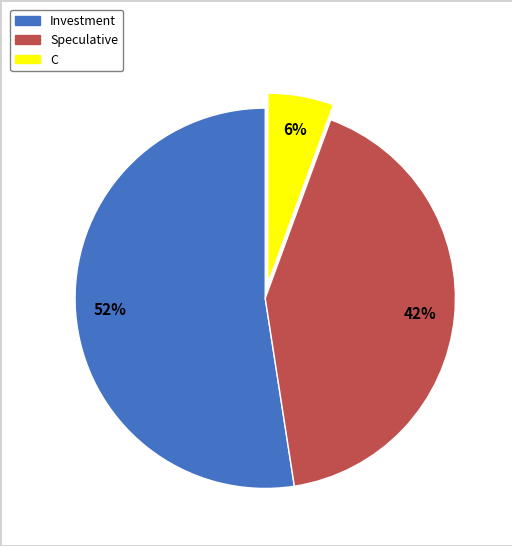

What percentage is the Speculative slice, to the nearest percent?

42%